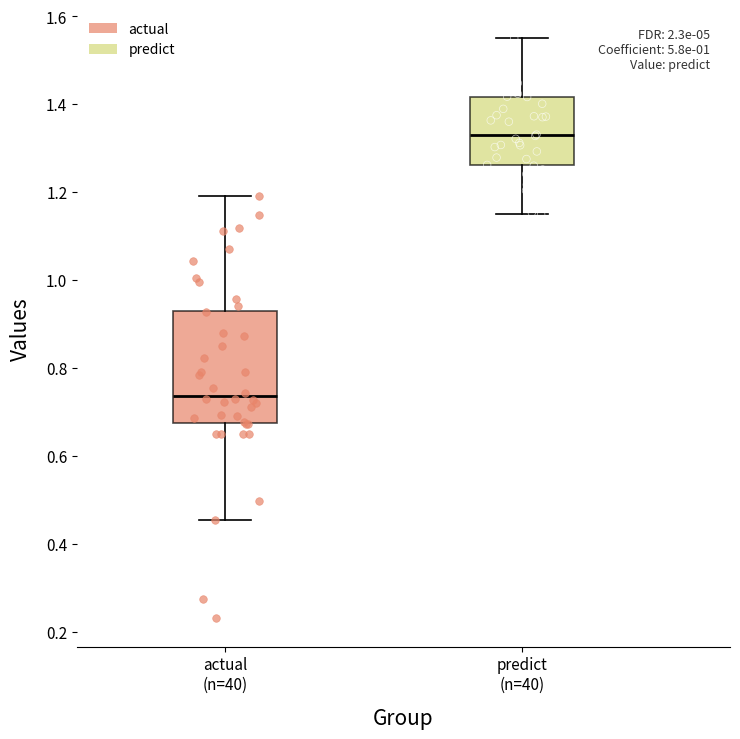

Reading left to right, read every box against the y-axis: the position of its median line, the range the box covers, and the ends of its whiskers. The values are not printed on the chart, so give them approximately, as read against the axis.

actual (n=40): median 0.74, box 0.68 to 0.92, whiskers 0.46 to 1.20
predict (n=40): median 1.32, box 1.26 to 1.42, whiskers 1.14 to 1.56